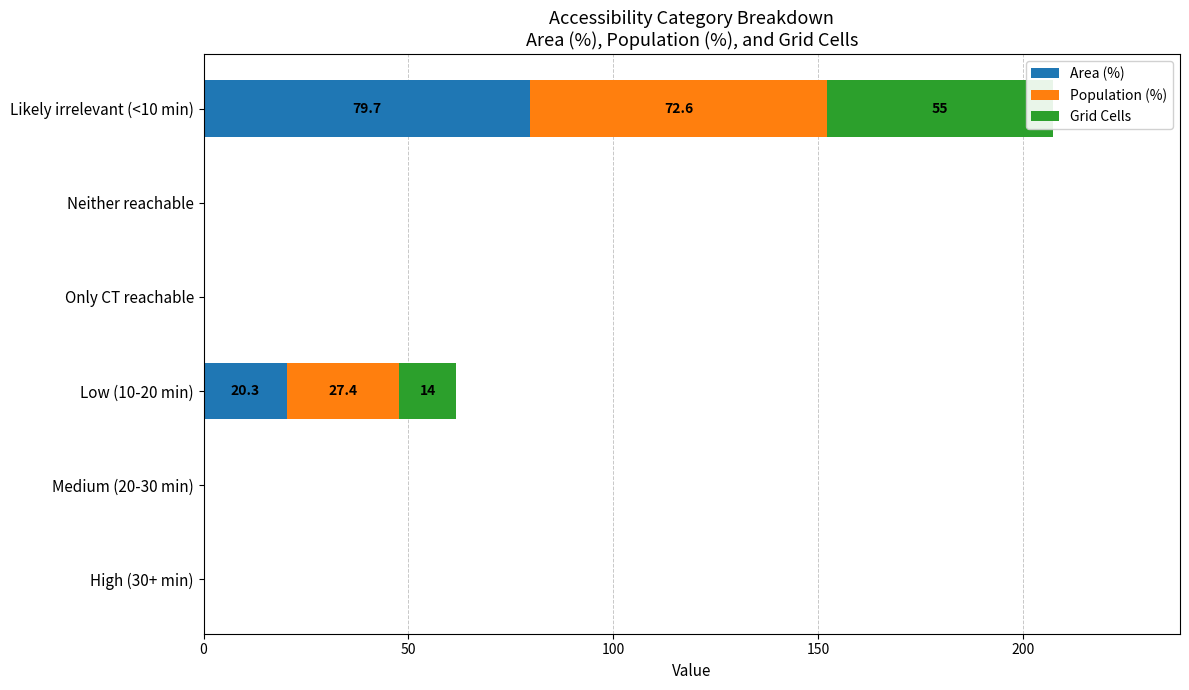

Which series has the widest spread of values?

Area (%)